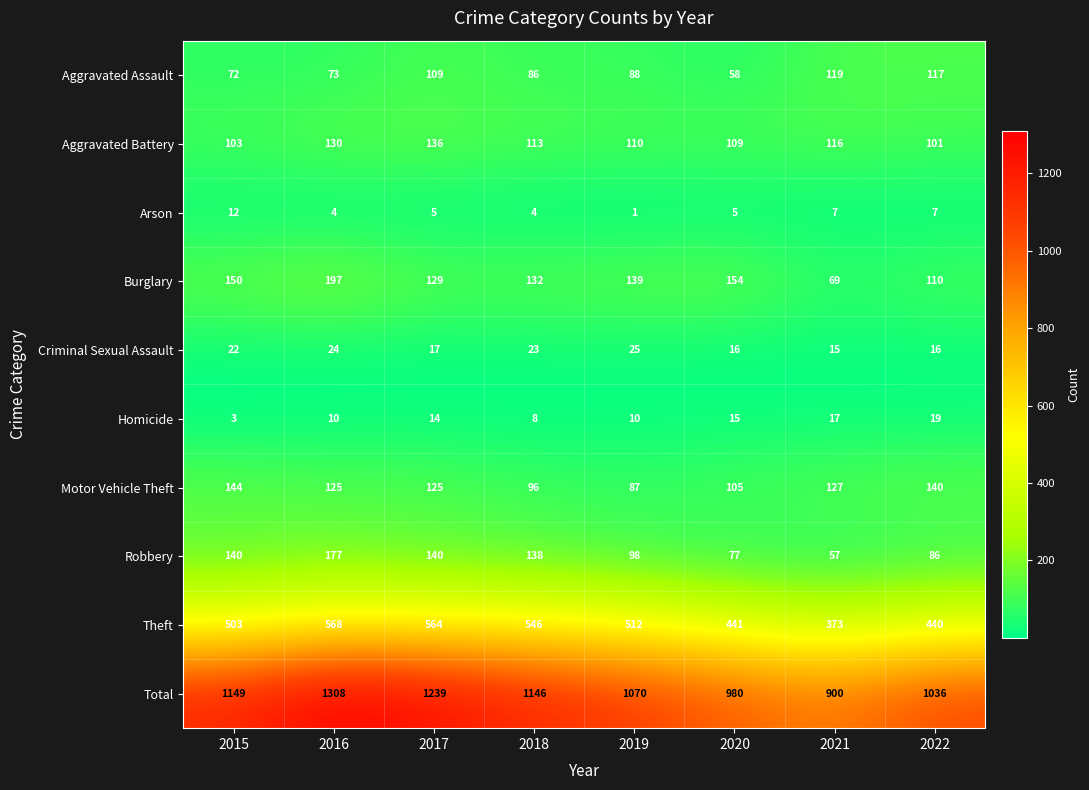

What is the difference between the second highest and minimum values in the Theft series?

191